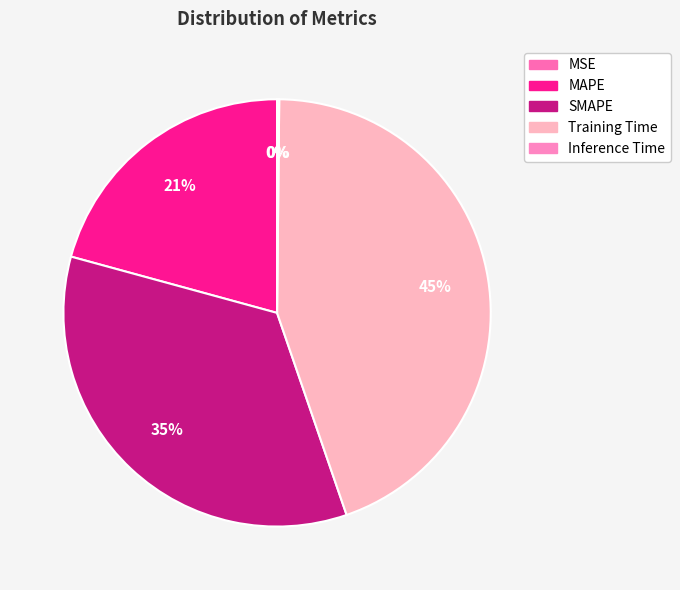

How much of the chart is everything except MAPE?

79.2%